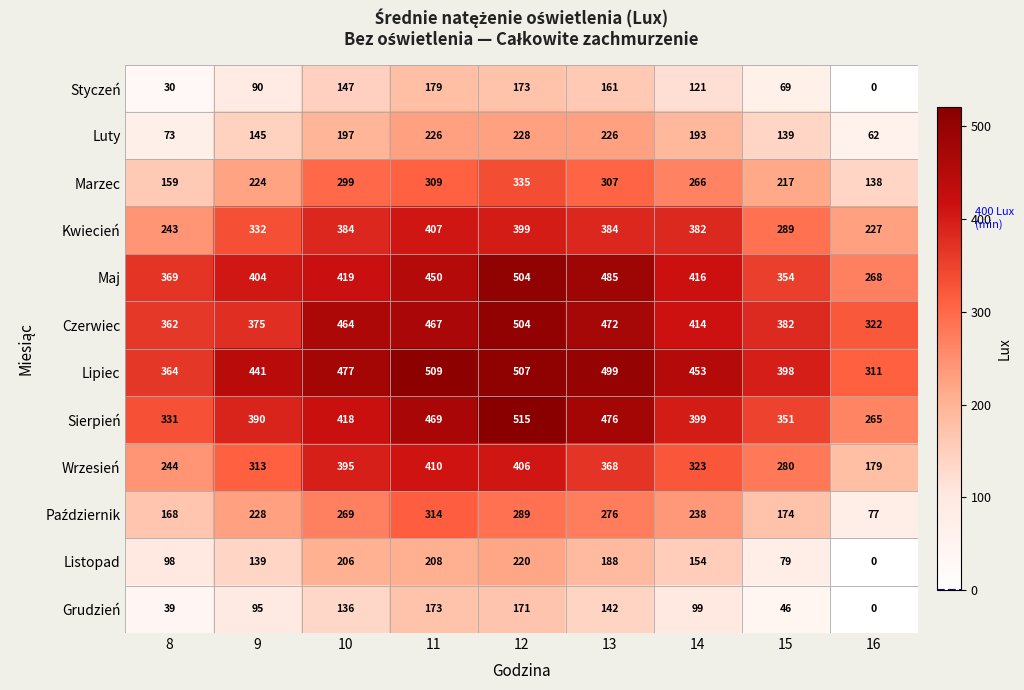

True or false: Listopad has a value of 220 at 12.

True